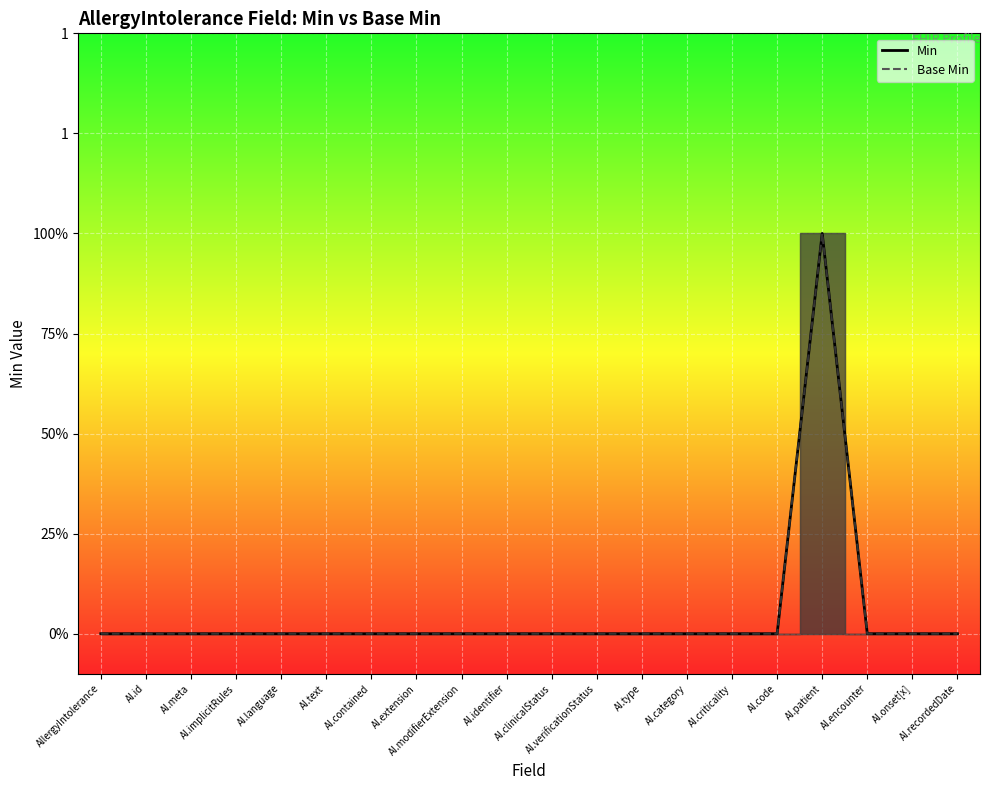

What is the total value across all series at AI.patient?

2